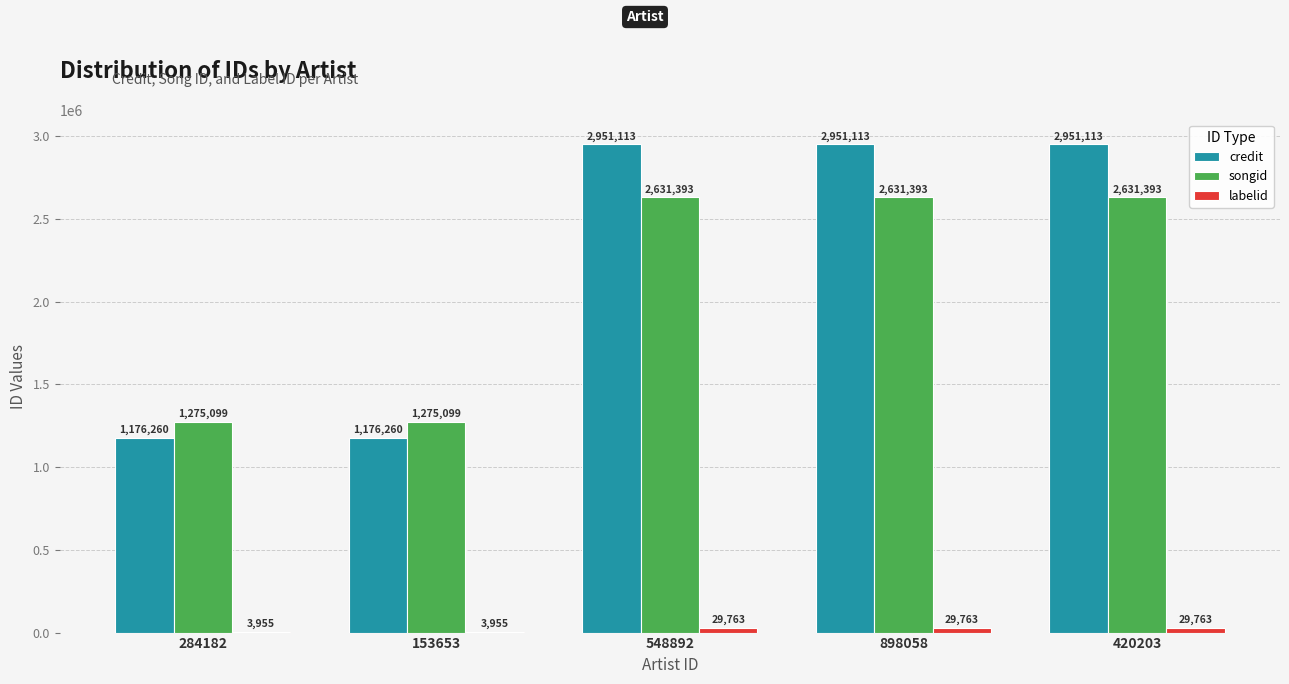

Which series changed the most between 284182 and 548892?

credit